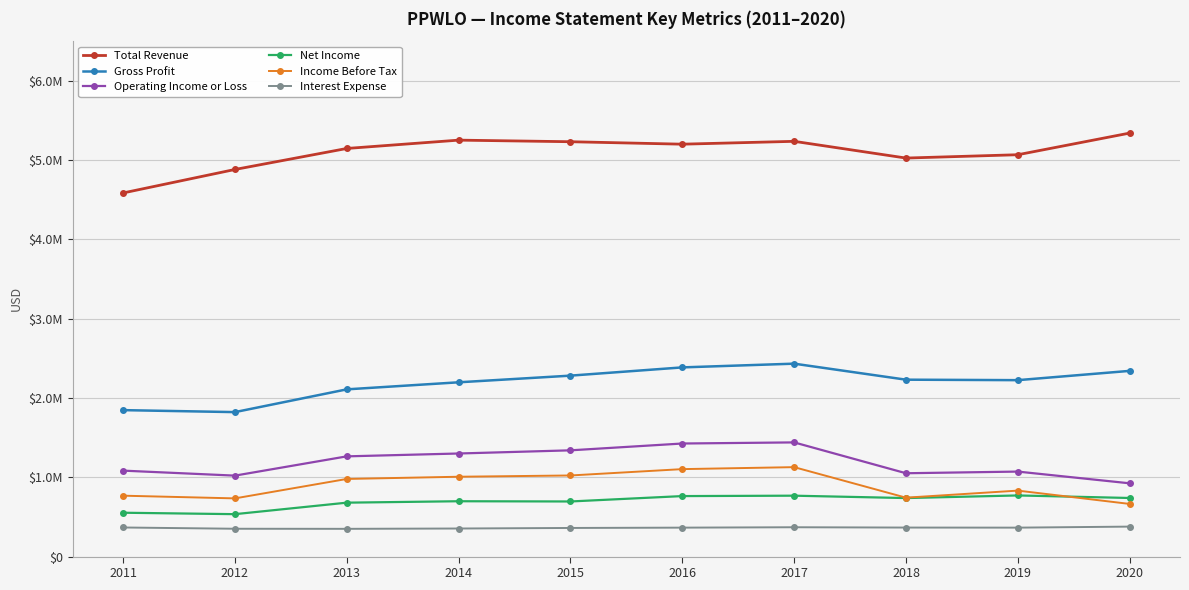

True or false: Gross Profit has more than 2 interior local peaks.

False